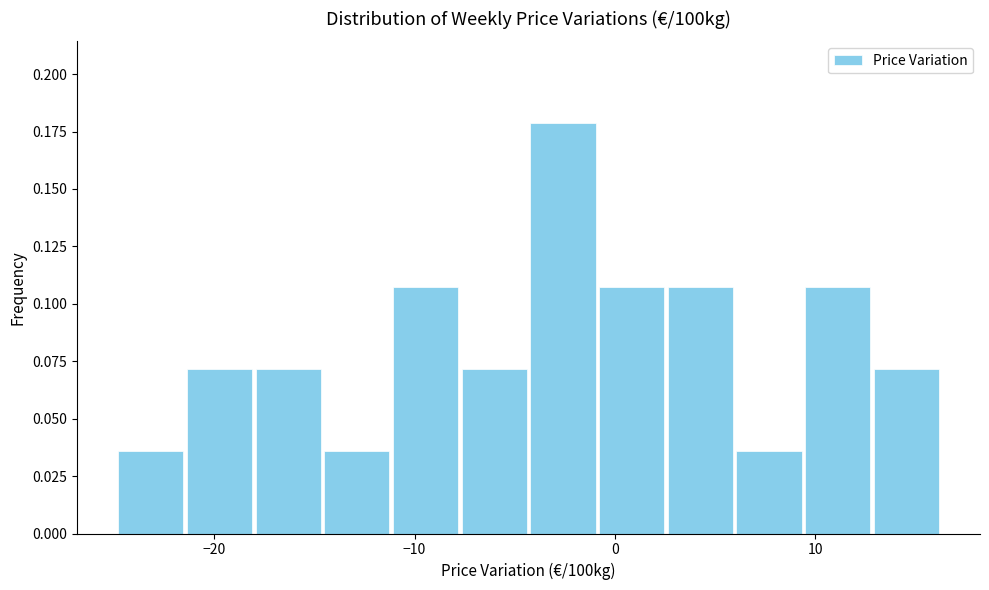

Around what value on the x-axis is the tallest bar? Give the approximate position of its centre, as read against the axis.

-3